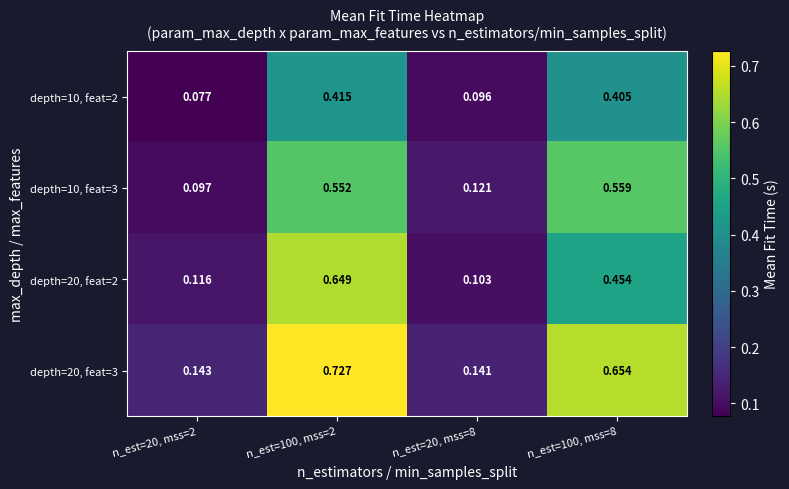

Is the value of depth=10, feat=3 at n_est=100, mss=2 greater than the value of depth=10, feat=2 at n_est=20, mss=2?

Yes